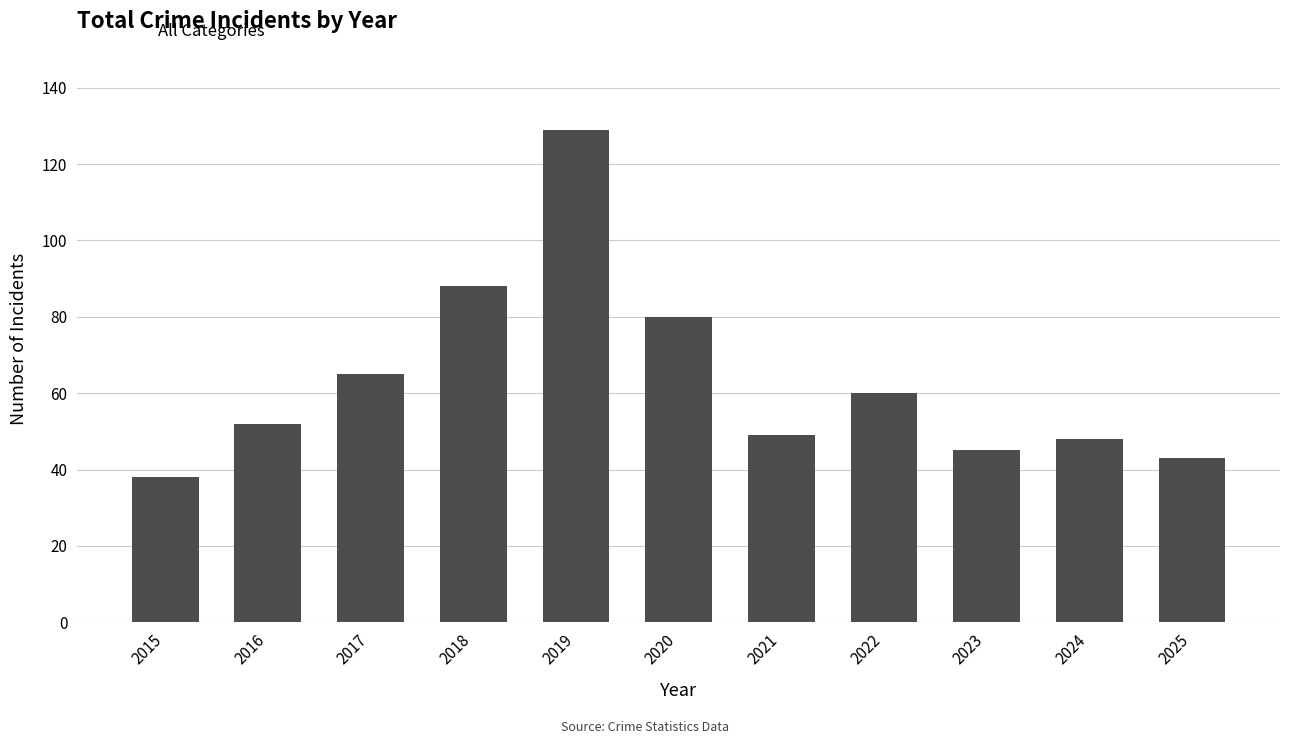

Is it true that the value at 2019 is 129?

True